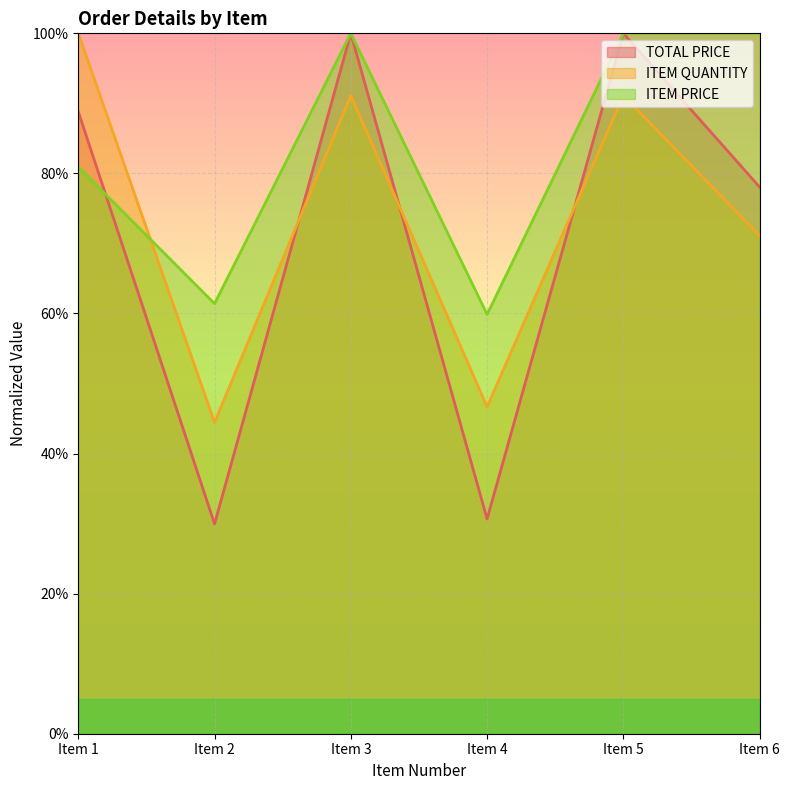

Is it true that ITEM QUANTITY equals 56.5 at Item 3?

False